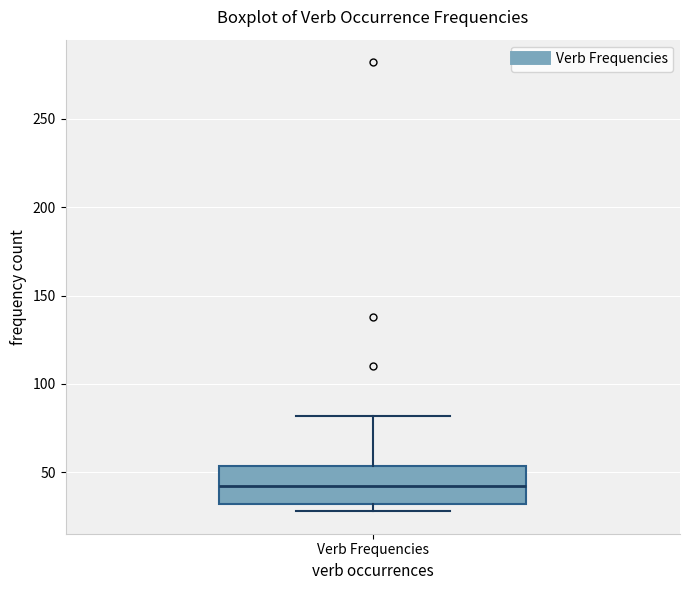

Where does the median line of the box for Verb Frequencies sit on the y-axis? The values are not printed on the chart, so give them approximately, as read against the axis.

45